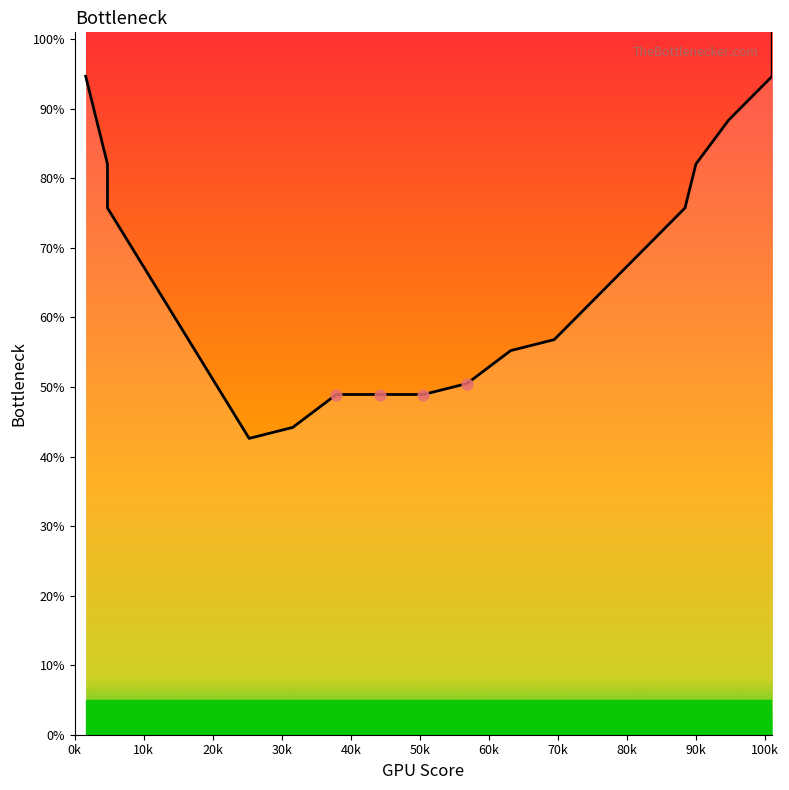

What is the change in value from 69.4375 to 88.375?

+18.9